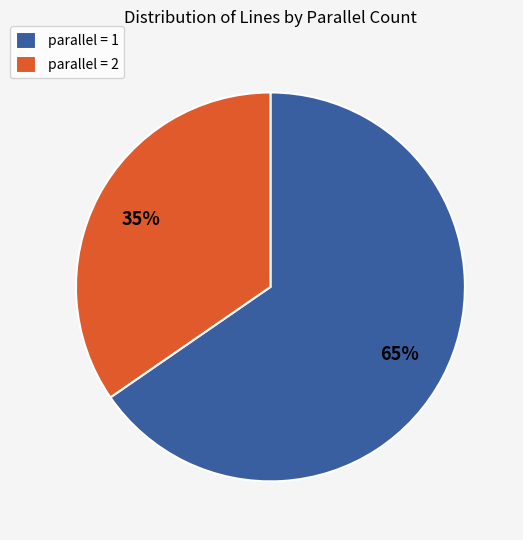

What is the largest slice in the pie chart?

parallel = 1